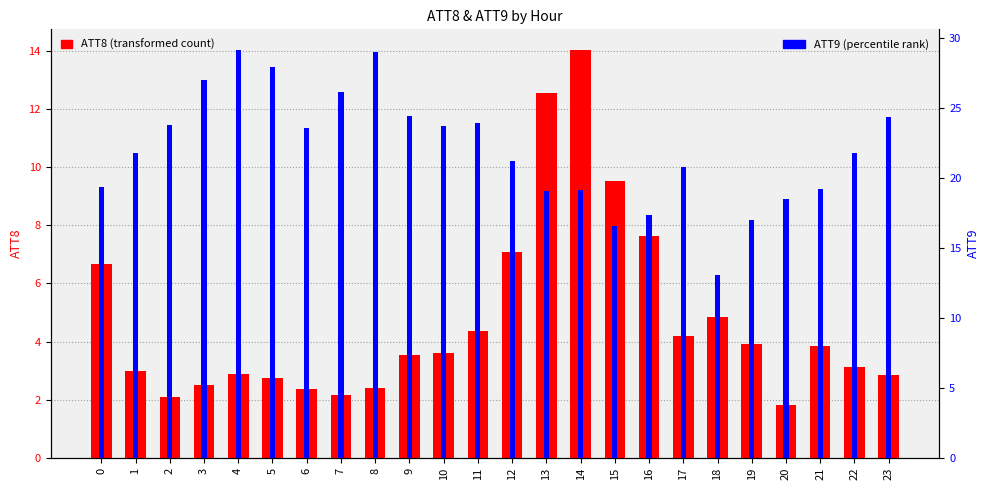

Between 7 and 9, which series saw the biggest shift?

ATT9